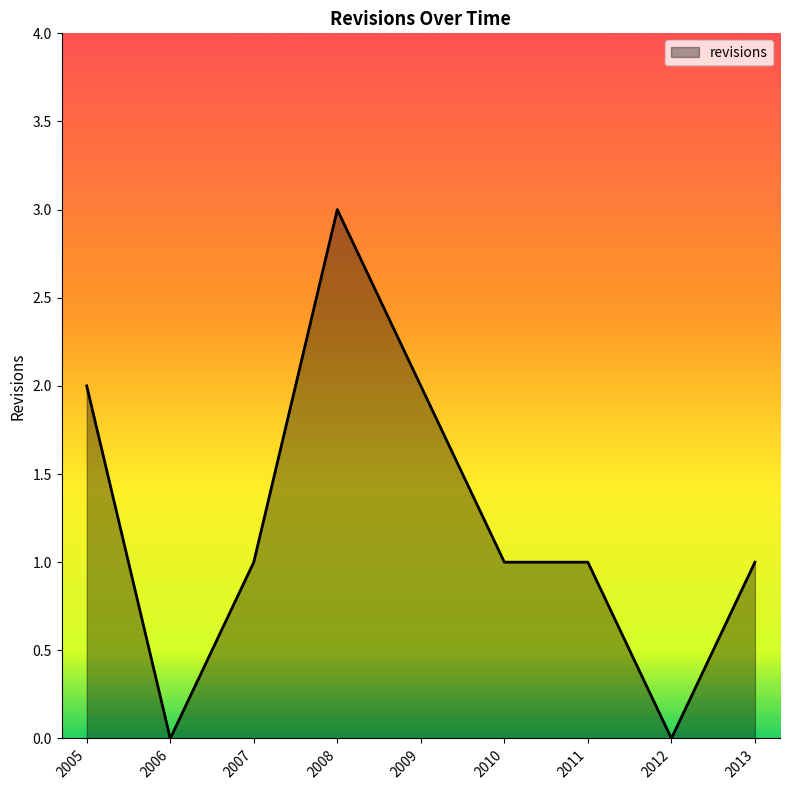

What is the maximum value shown in the chart?

3